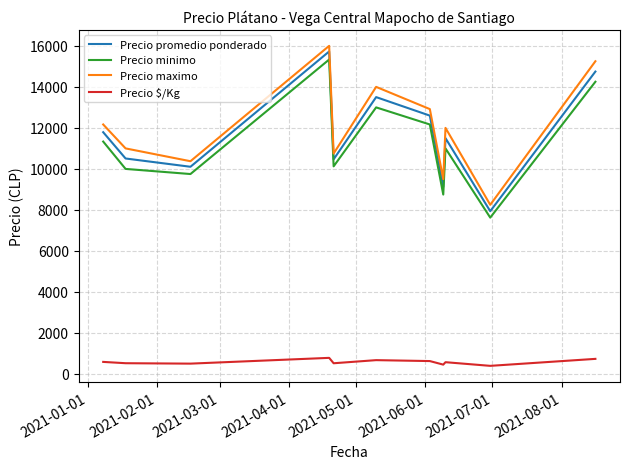

What is the difference between the maximum and minimum values in the Precio maximo series?

7750.0